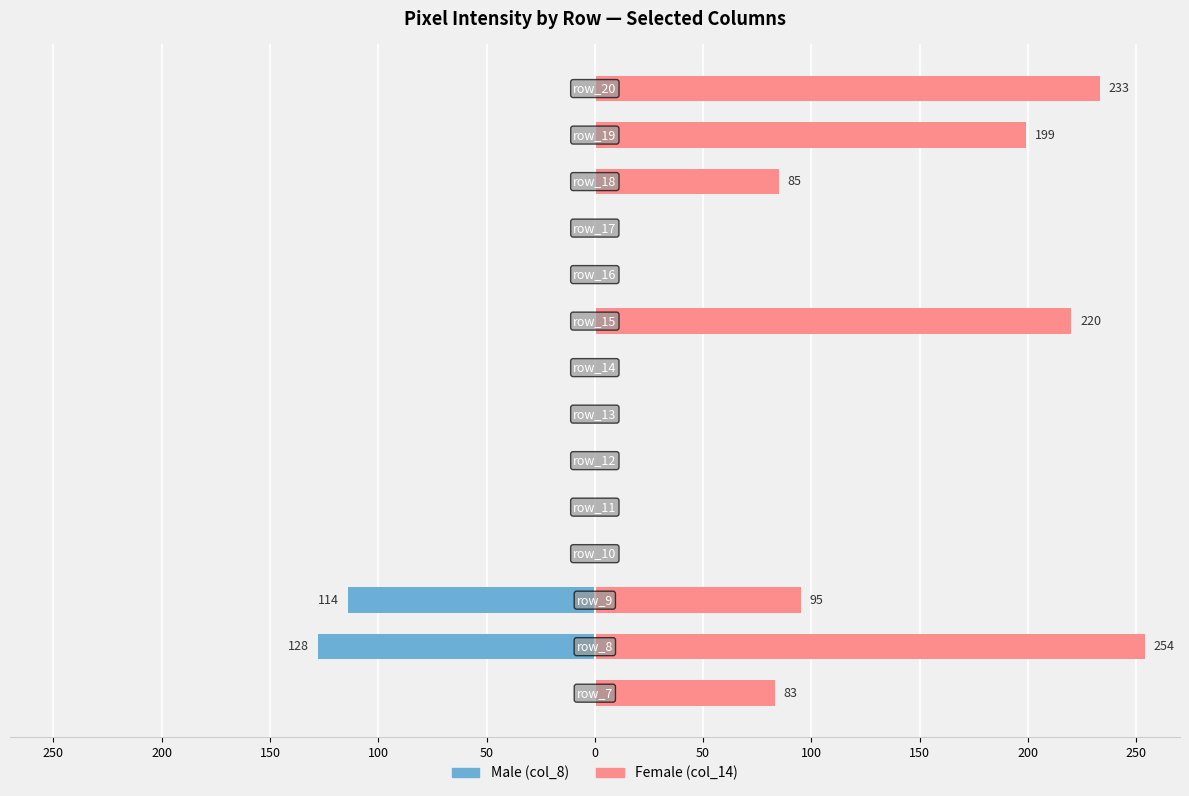

How many bars are there in each group?

2